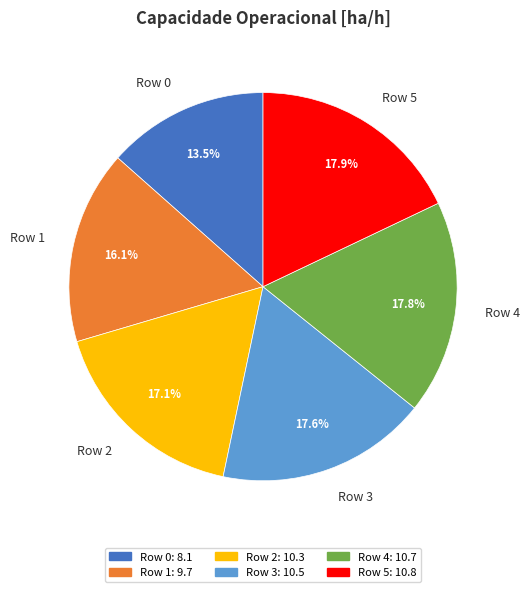

How many slices are in this pie chart?

6